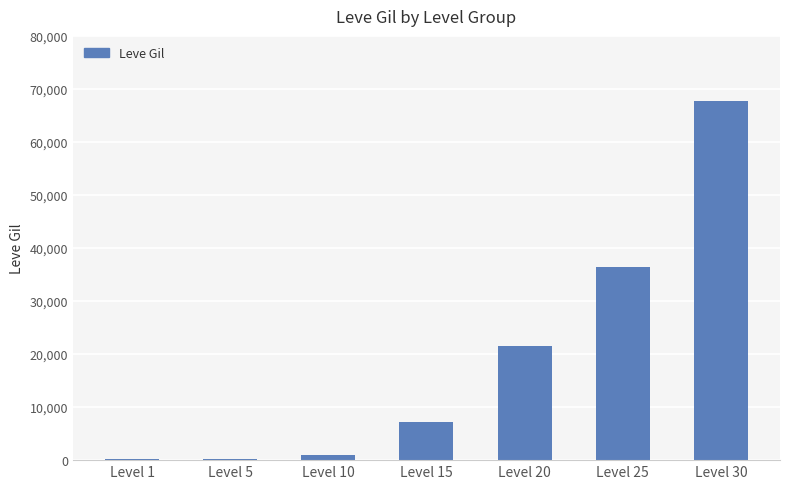

What is the maximum value shown in the chart?

67730